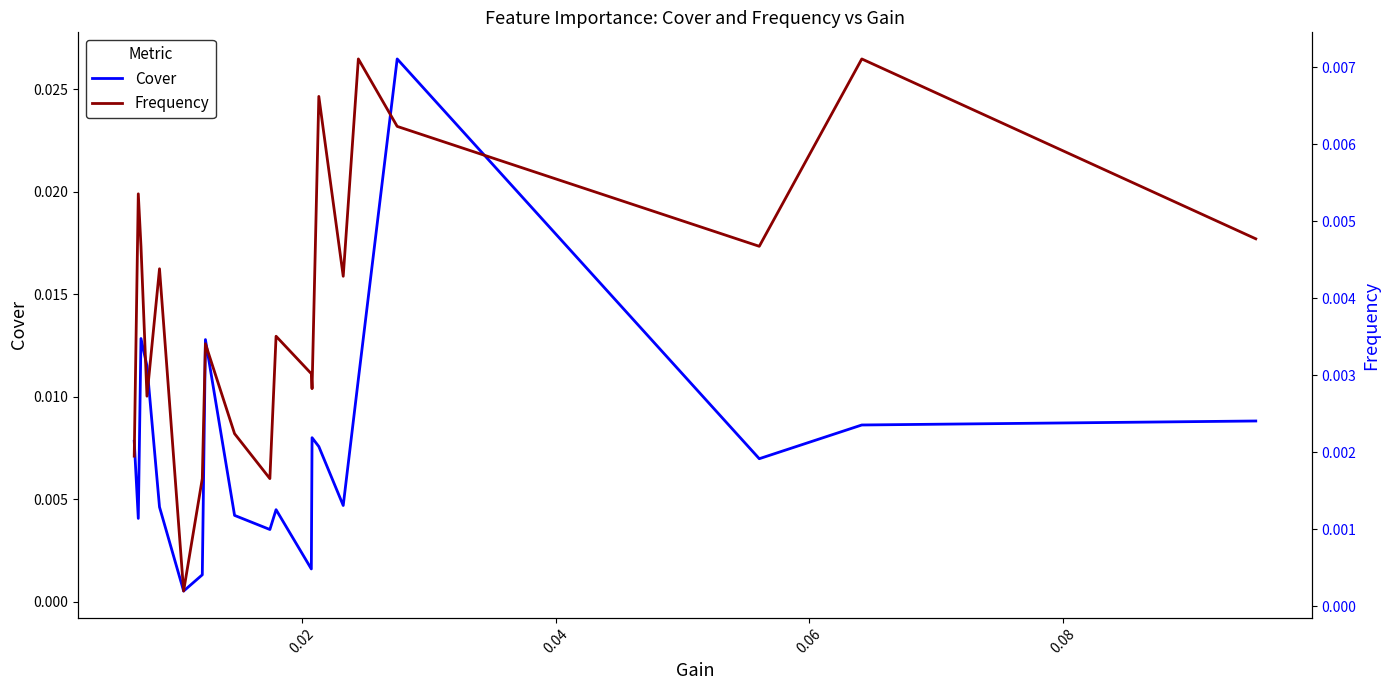

Is this an area chart (filled region under the line)?

No